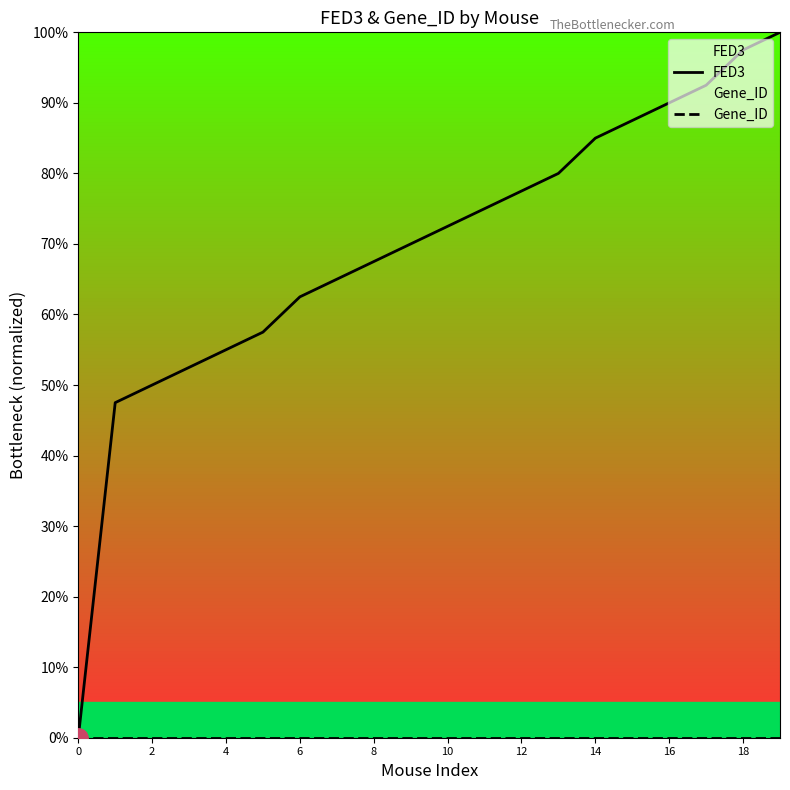

List the series in order of their peak value, highest first.

FED3, Gene_ID